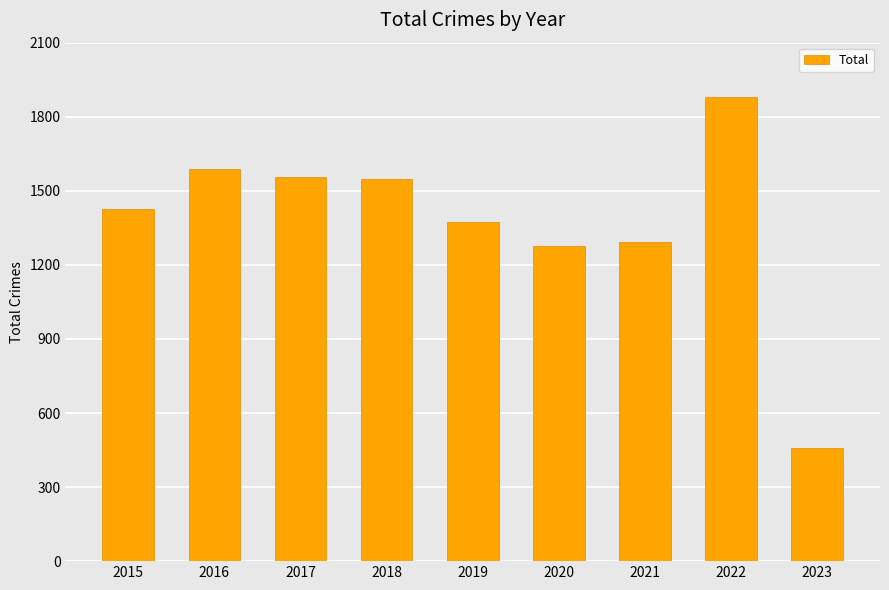

What is the difference between the second highest and minimum values?

1131